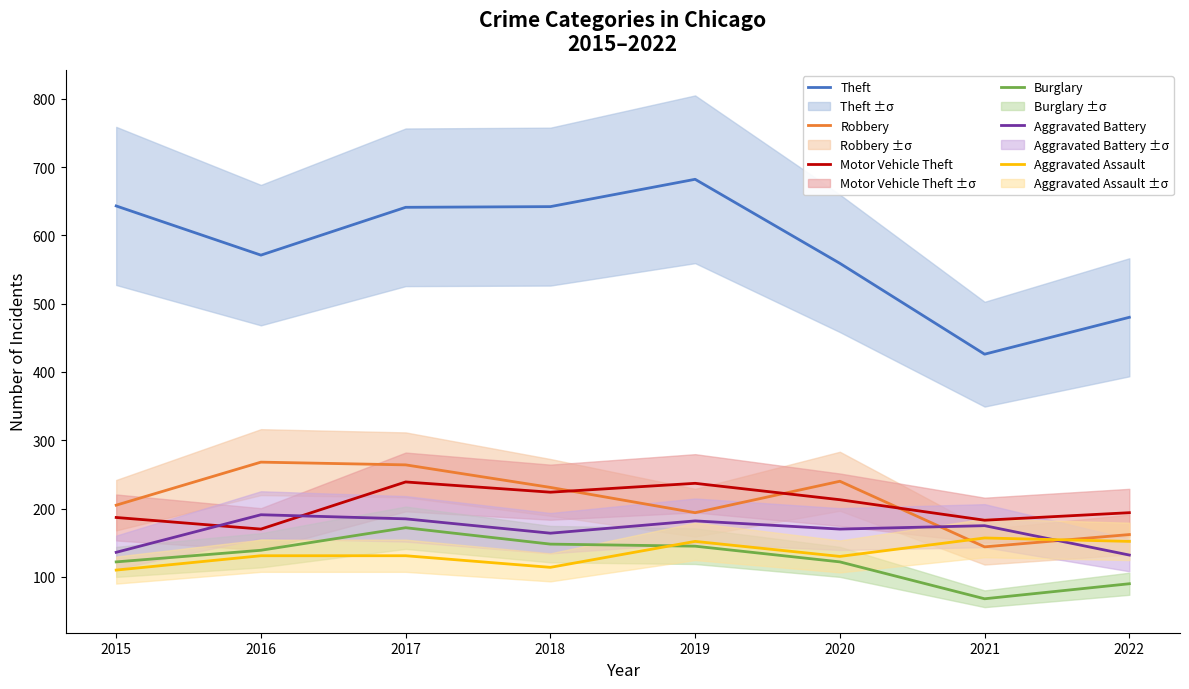

What is the average value of the Aggravated Battery series?

167